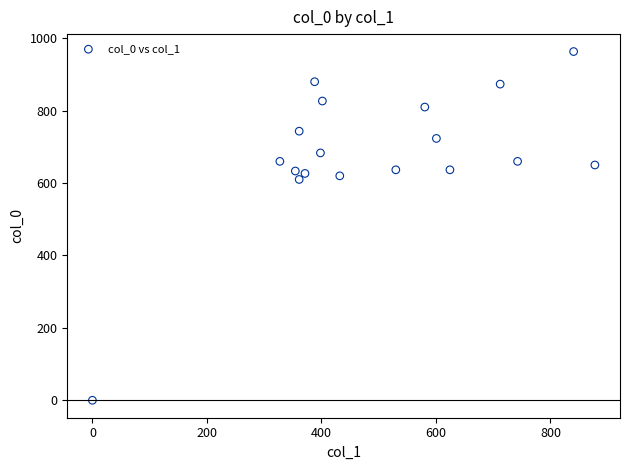

What is the range of Y values (max minus min)?

963.3